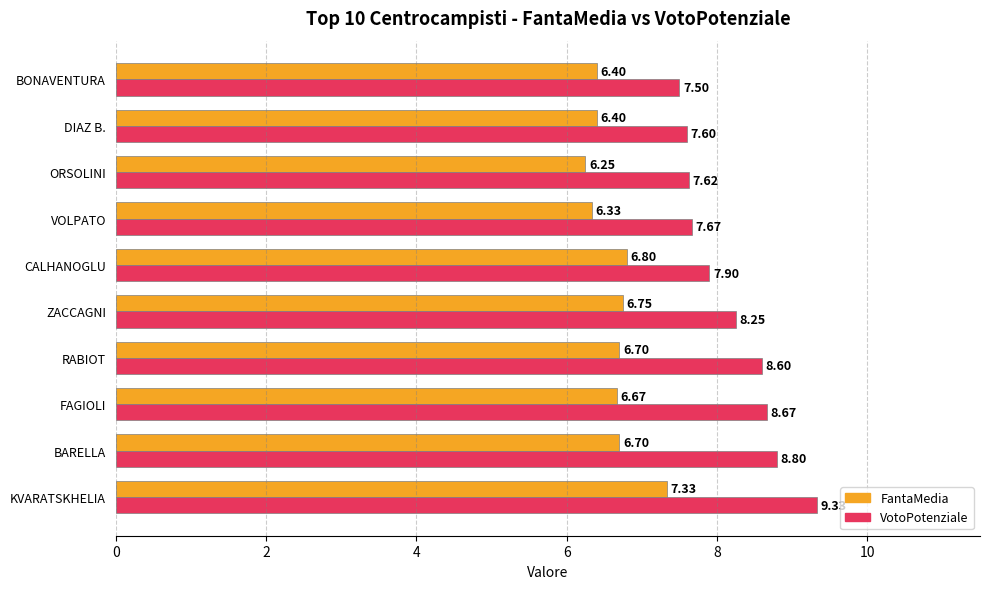

Which series has the largest range (max minus min)?

VotoPotenziale